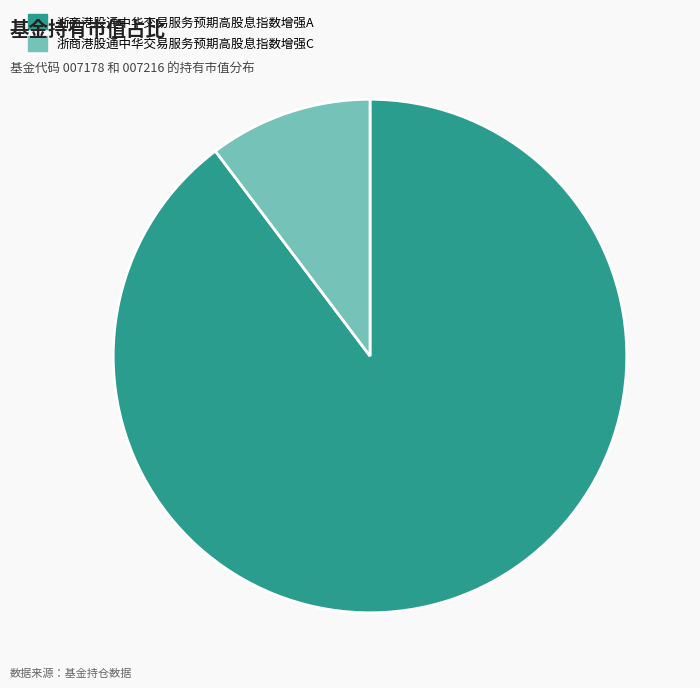

Rank the categories by value from highest to lowest.

浙商港股通中华交易服务预期高股息指数增强A, 浙商港股通中华交易服务预期高股息指数增强C